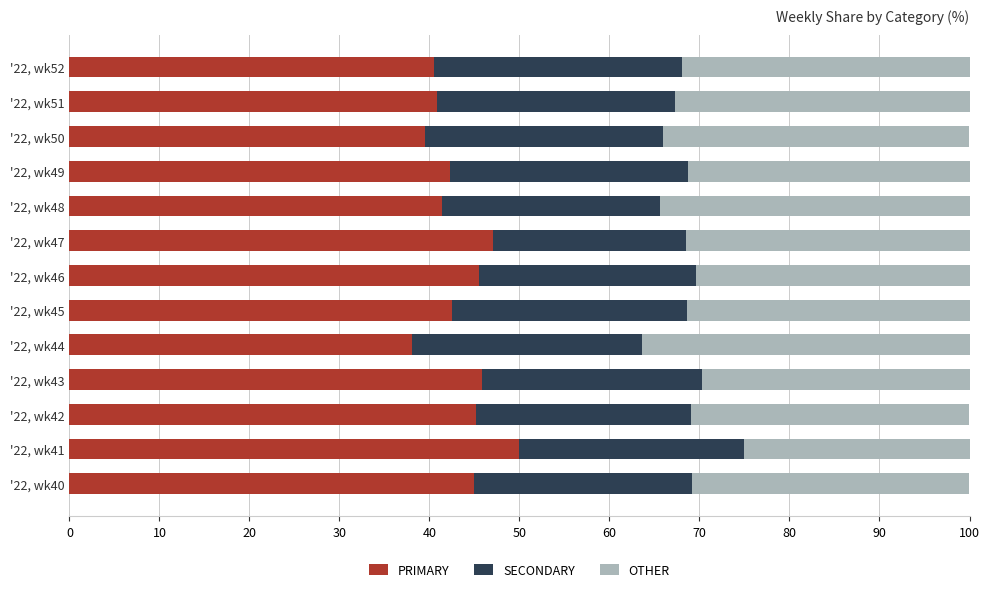

List the labels in order of PRIMARY value, largest first.

'22, wk41, '22, wk47, '22, wk43, '22, wk46, '22, wk42, '22, wk40, '22, wk45, '22, wk49, '22, wk48, '22, wk51, '22, wk52, '22, wk50, '22, wk44